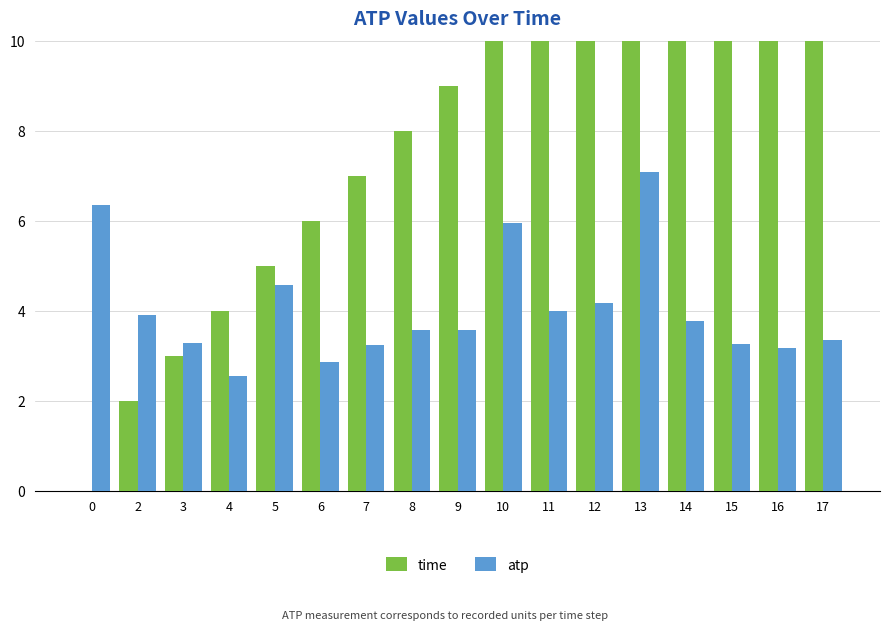

What is the sum of the time values at 11 and 10?

21.0